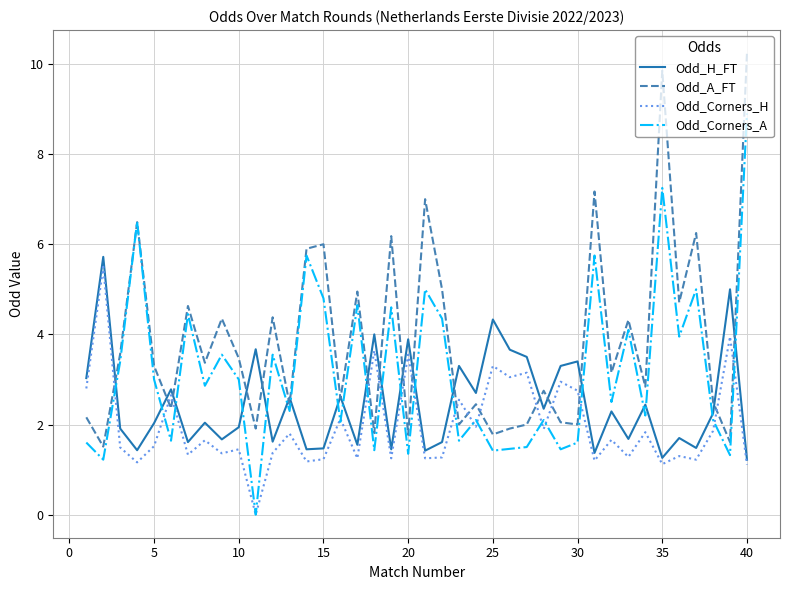

What is the maximum value for Odd_H_FT?

5.7